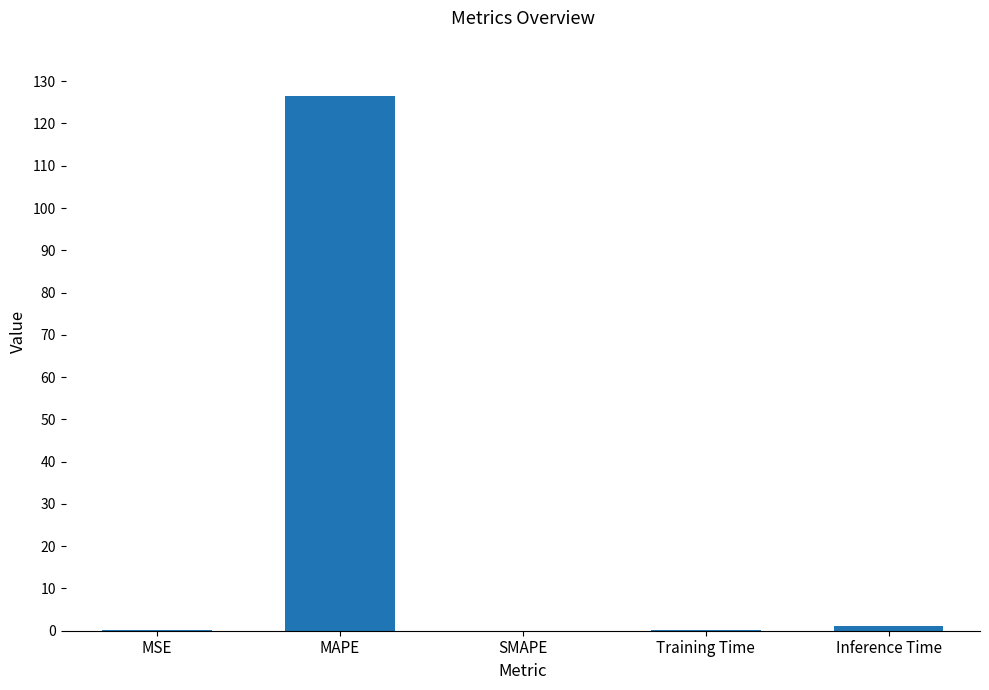

What is the sum of all values?

127.7